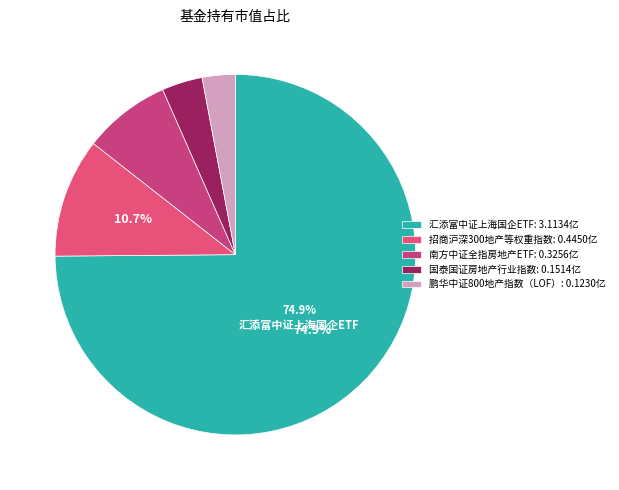

What percentage is the 南方中证全指房地产ETF slice, to the nearest percent?

8%